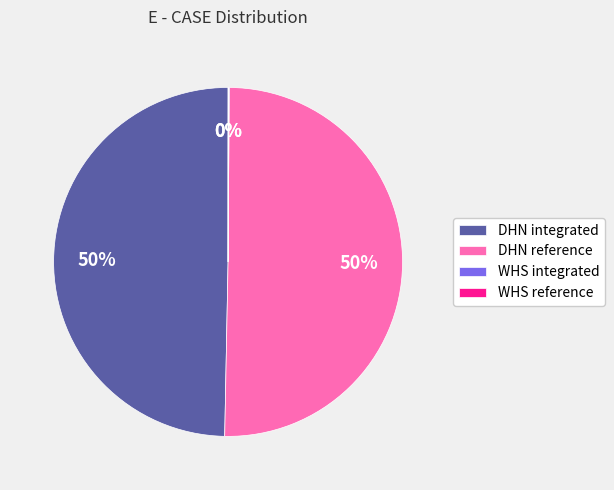

The DHN integrated slice represents 50% of the pie. True or false?

True